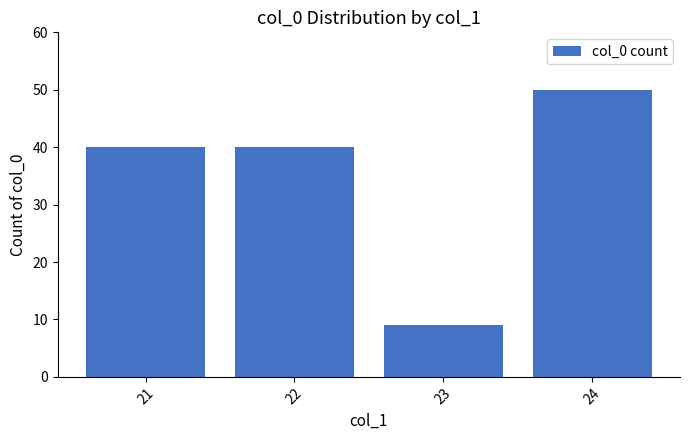

Reading left to right, extract all data points from this chart.

40	40	9	50